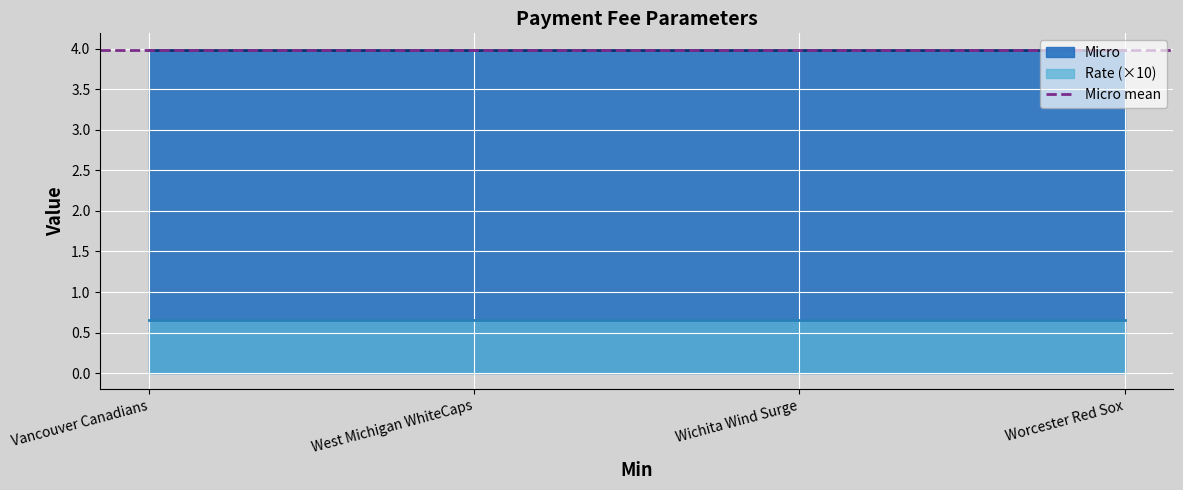

What is the sum of all Rate (×10) values?

2.6